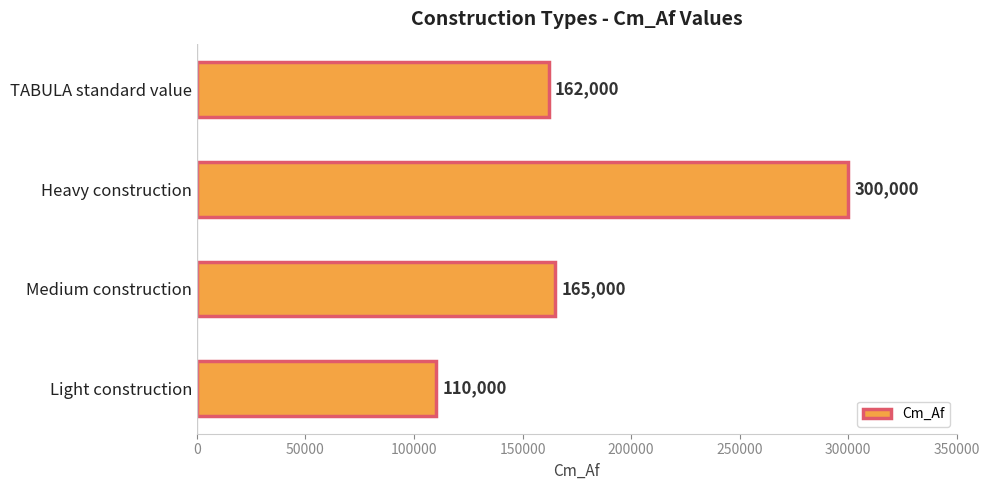

How many data points are less than 165000?

2